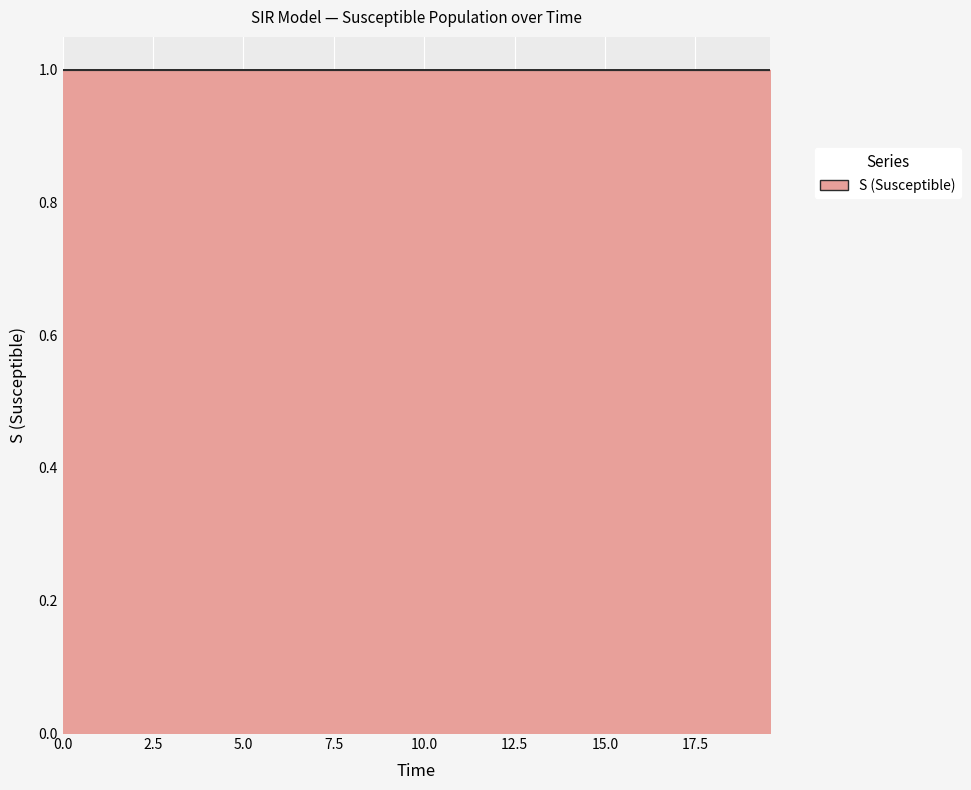

Does the chart have visible grid lines?

Yes